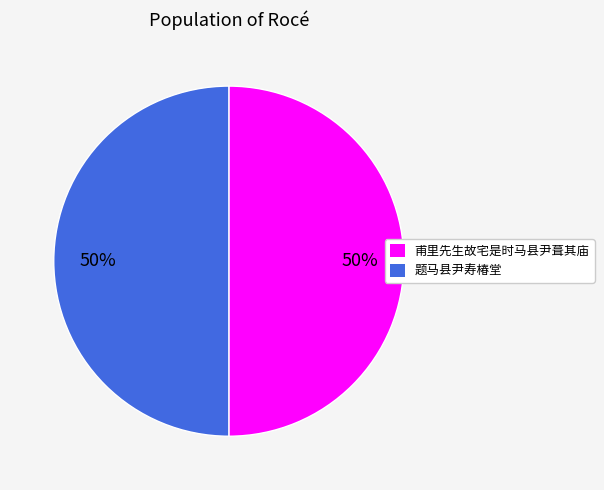

To the nearest percent, what percentage of the pie is 题马县尹寿椿堂?

50%